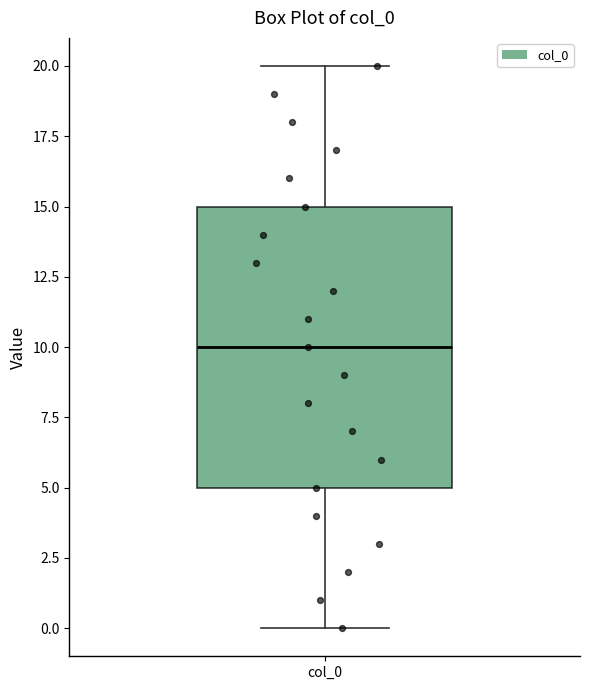

Transcribe this box plot: give where the median line is, the range the box spans, and where the two whiskers end, as read against the y-axis. The values are not printed on the chart, so give them approximately, as read against the axis.

median 10, box 5 to 15, whiskers 0 to 20